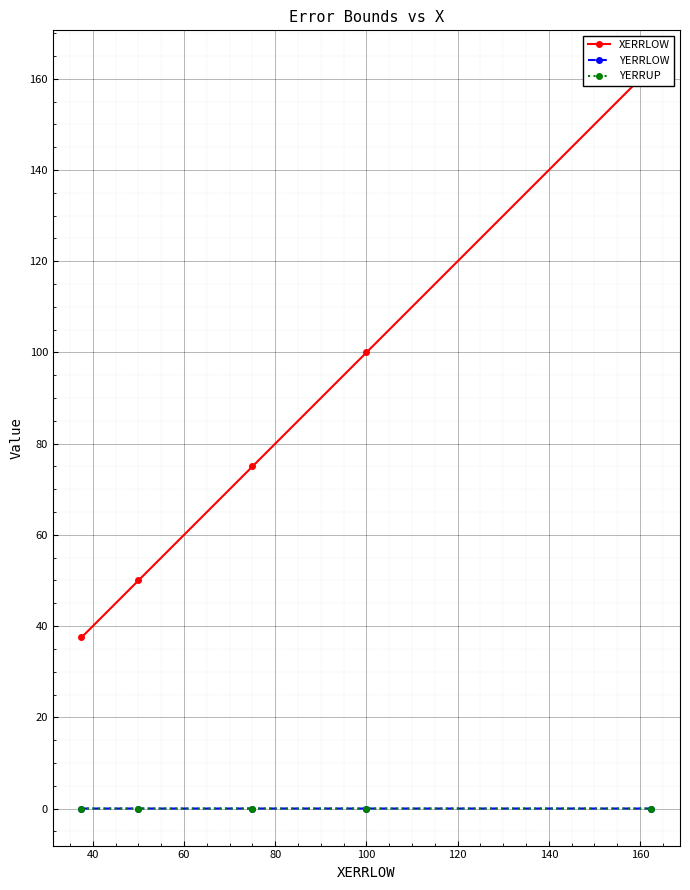

How many data points does each series have?

5